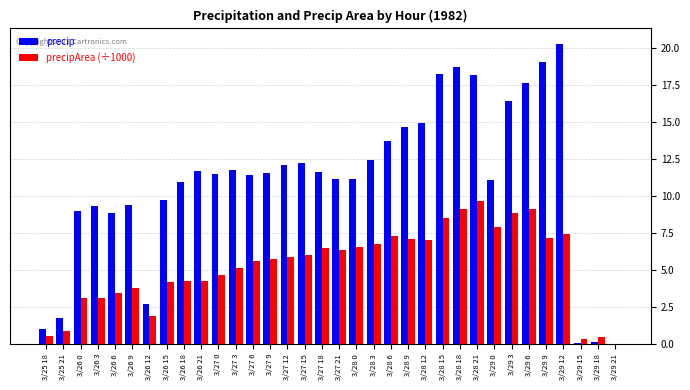

Where is precip nearest to the value 10?

3/26 15